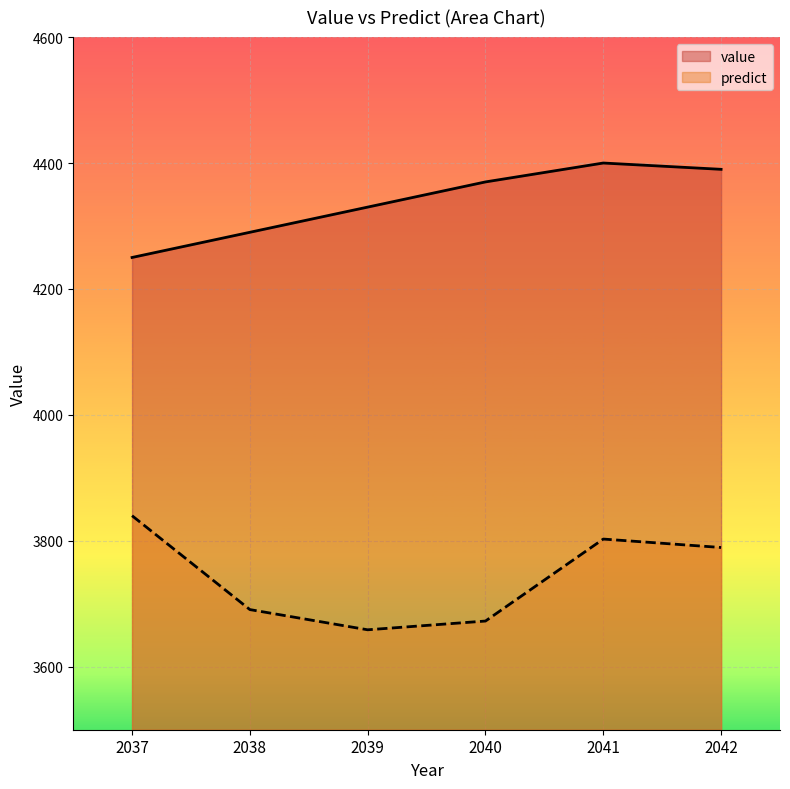

Which category has the highest value in the predict series?

2037